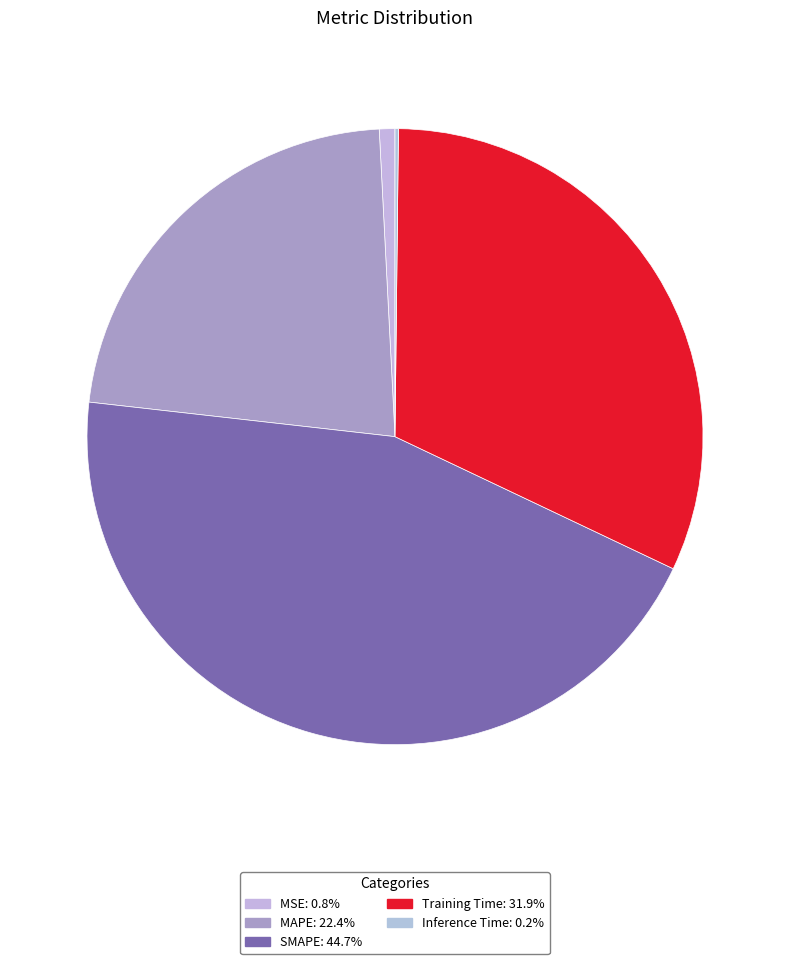

How many segments does this pie chart have?

5